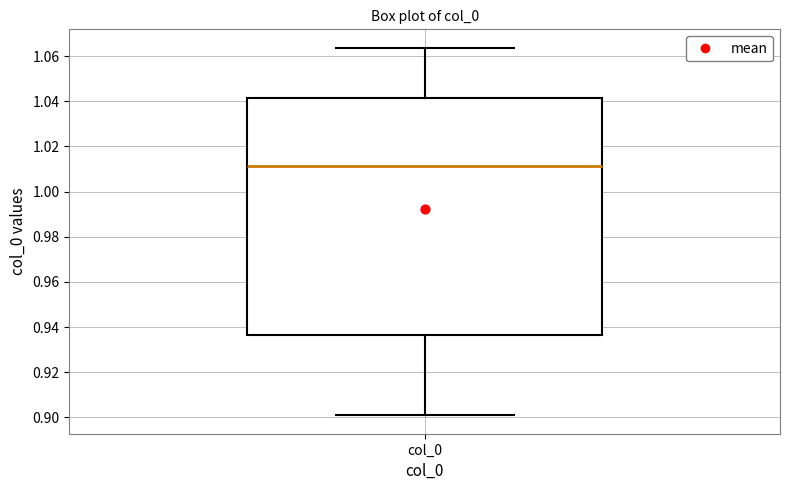

Read this box plot against the y-axis: the position of the median line, the range covered by the box, and the ends of both whiskers. The values are not printed on the chart, so give them approximately, as read against the axis.

median 1.012, box 0.936 to 1.042, whiskers 0.900 to 1.064